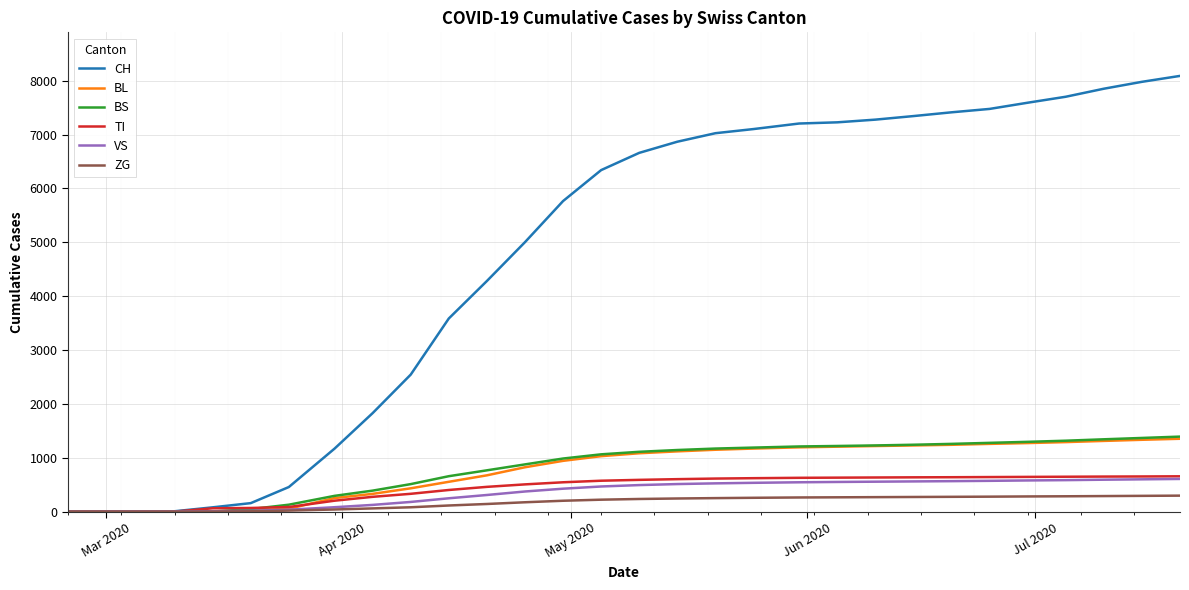

Which series has the widest spread of values?

CH